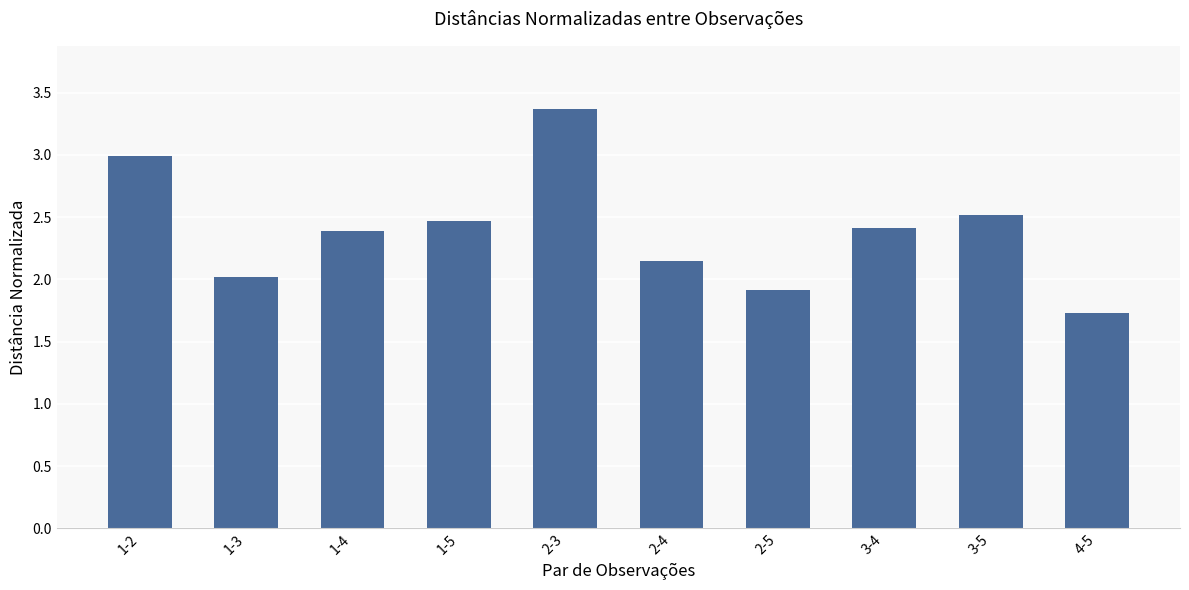

At which category does the chart reach its peak across all series?

2-3